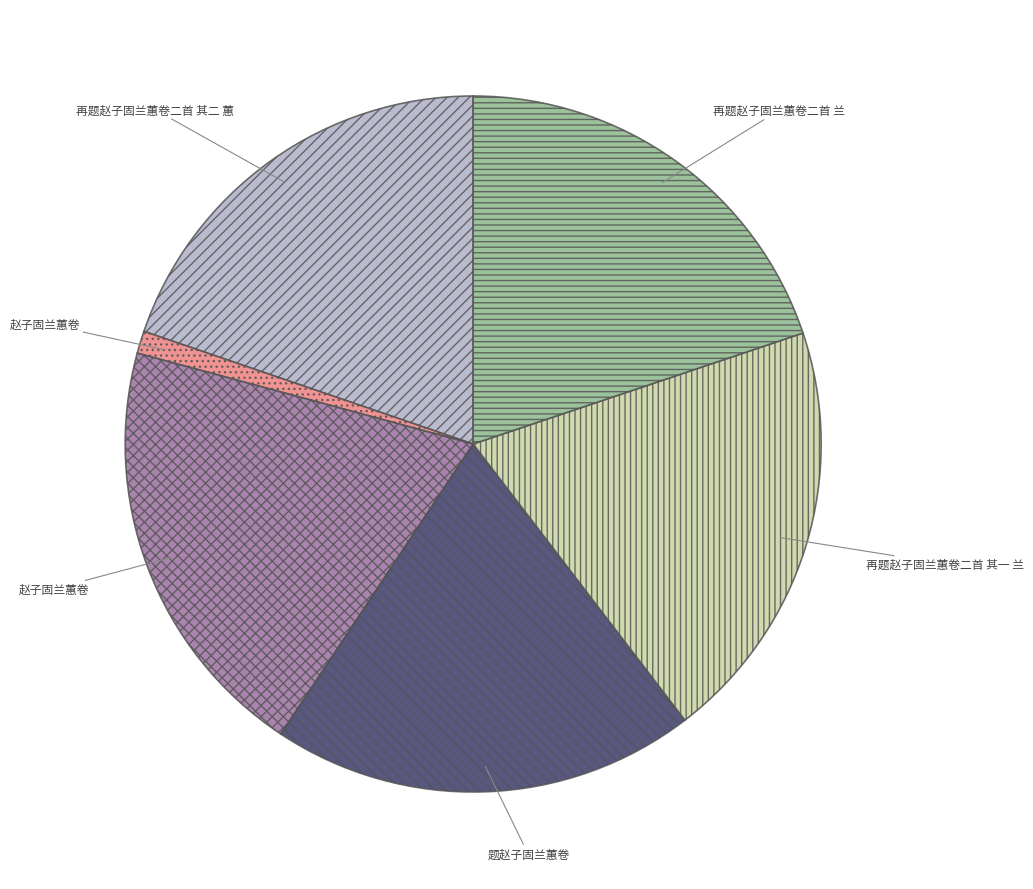

How many segments does this pie chart have?

6